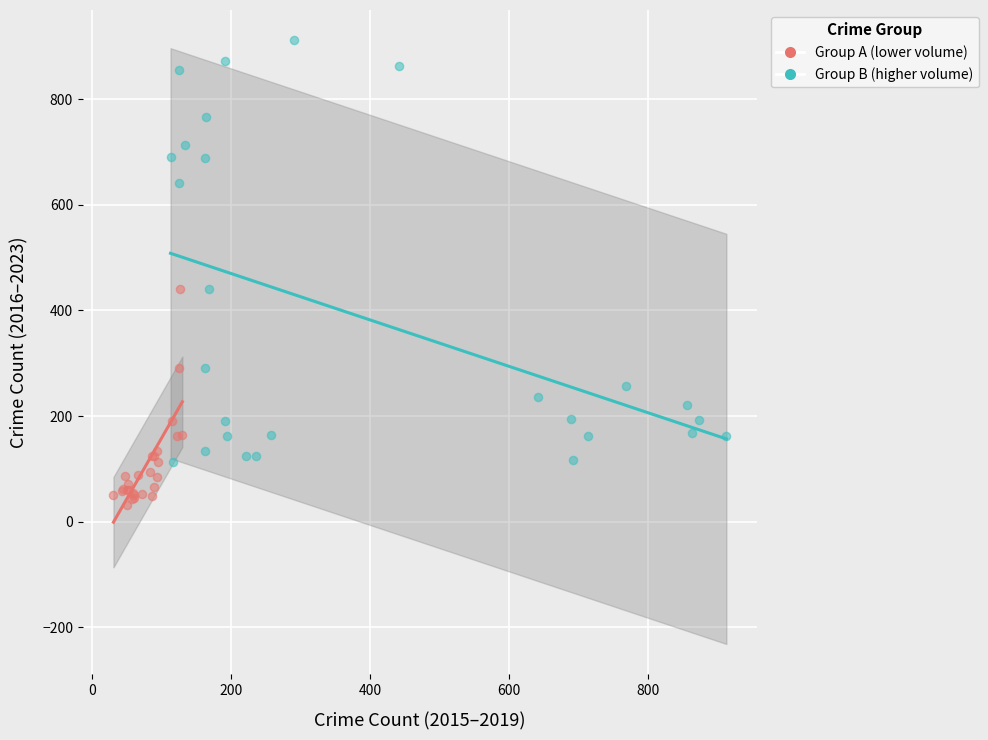

Which series has the widest spread of Y values?

Group B (higher volume)